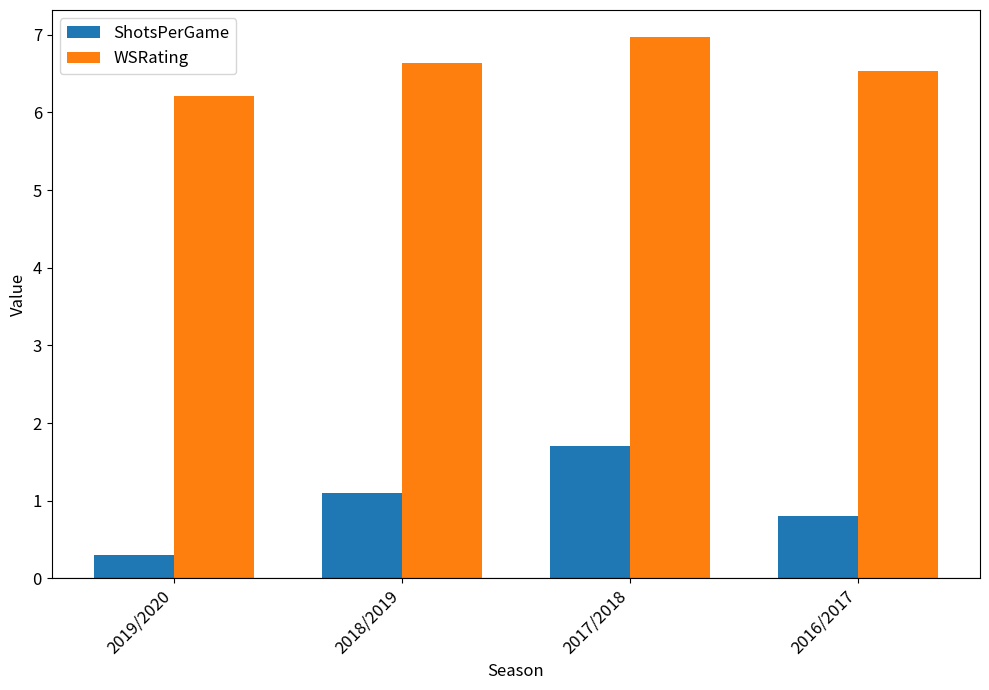

What is the total value across all series at 2018/2019?

7.7